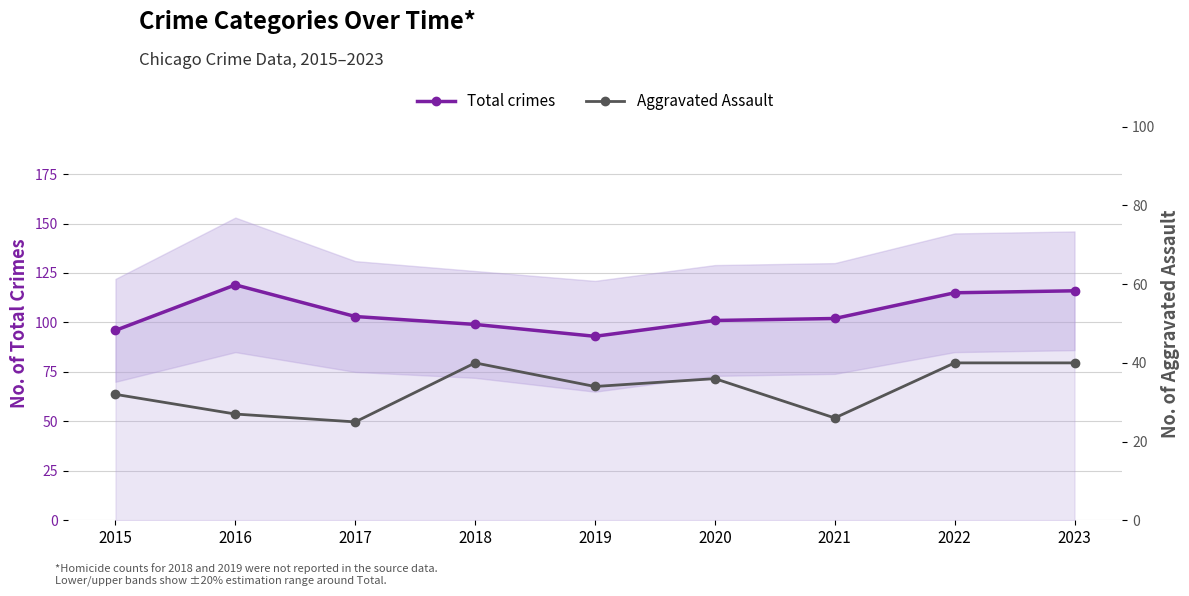

At which category does Aggravated Assault reach its first local peak?

2018